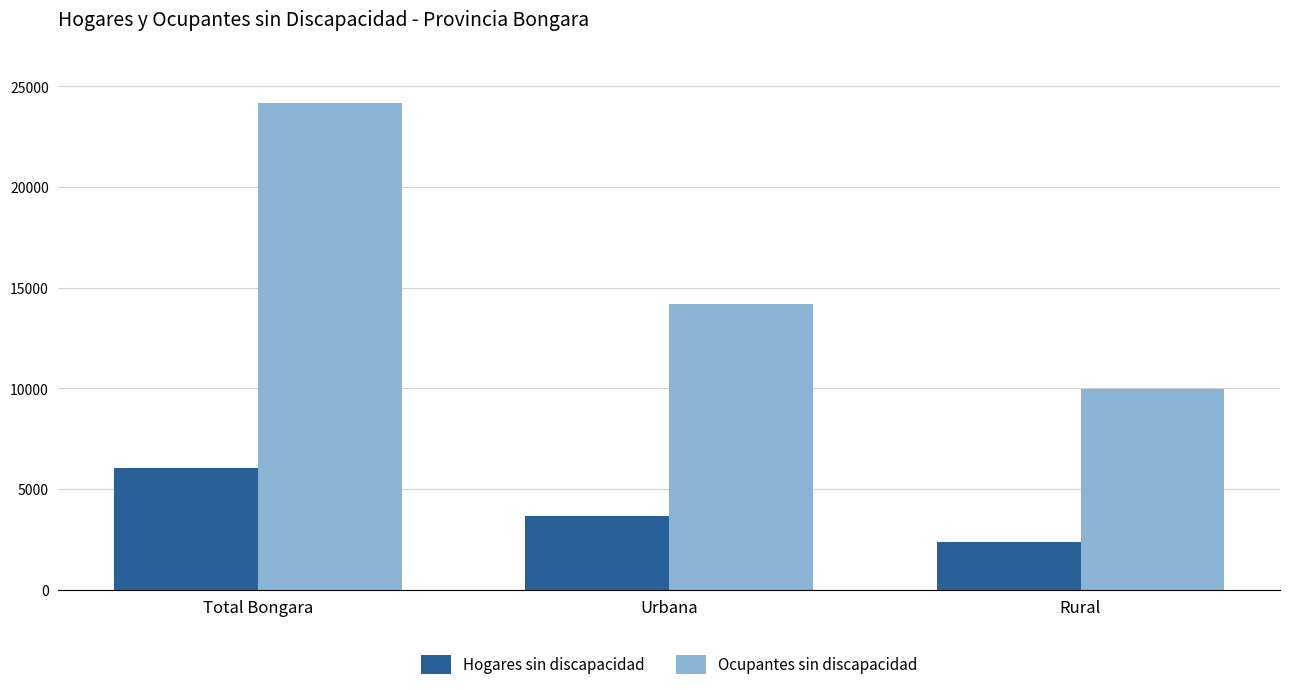

How many values in the Hogares sin discapacidad series are below 3676?

1